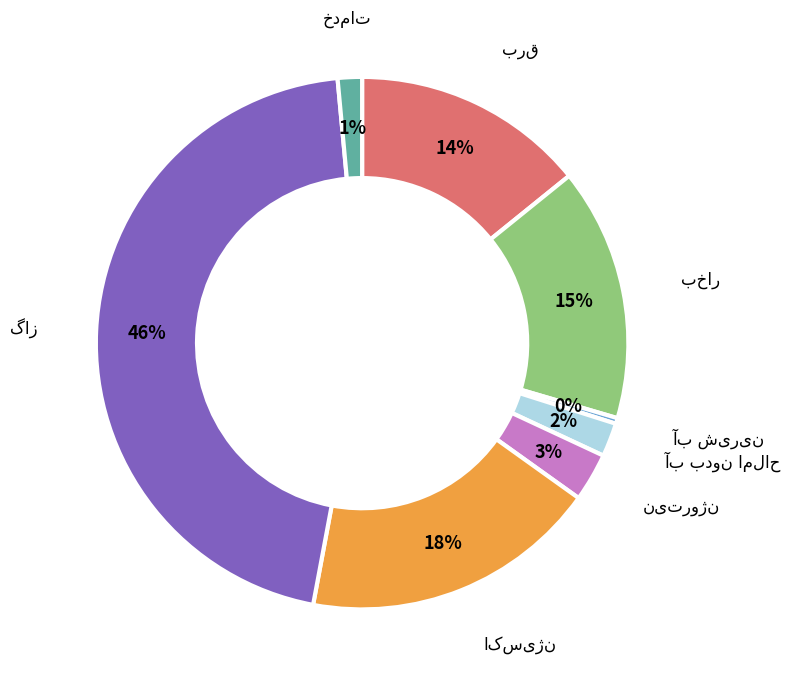

To the nearest percent, what is the average slice percentage?

12%